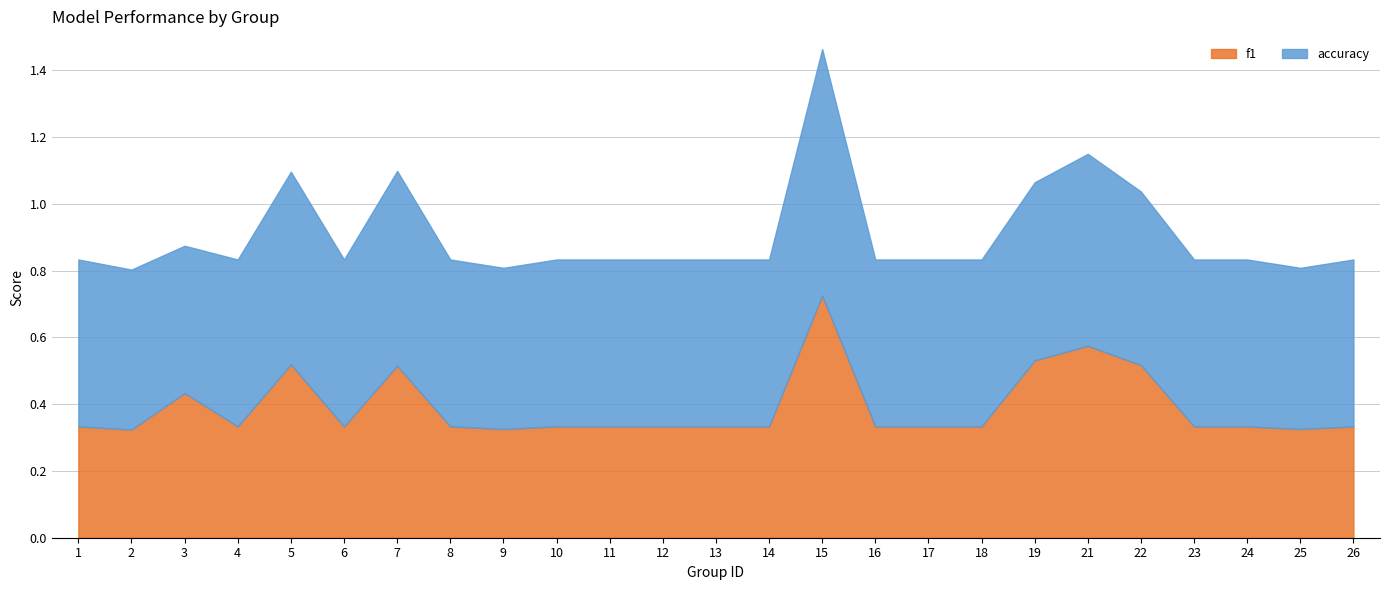

True or false: f1 and accuracy intersect in this chart.

False